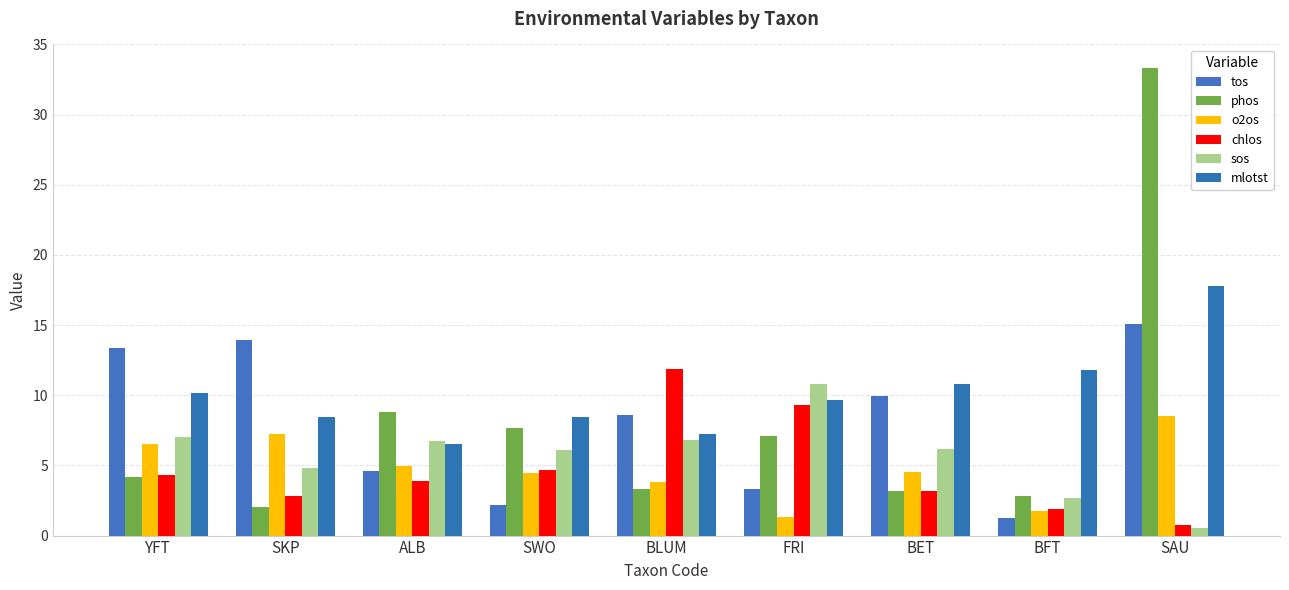

What is the difference between the second highest and minimum values in the tos series?

12.7